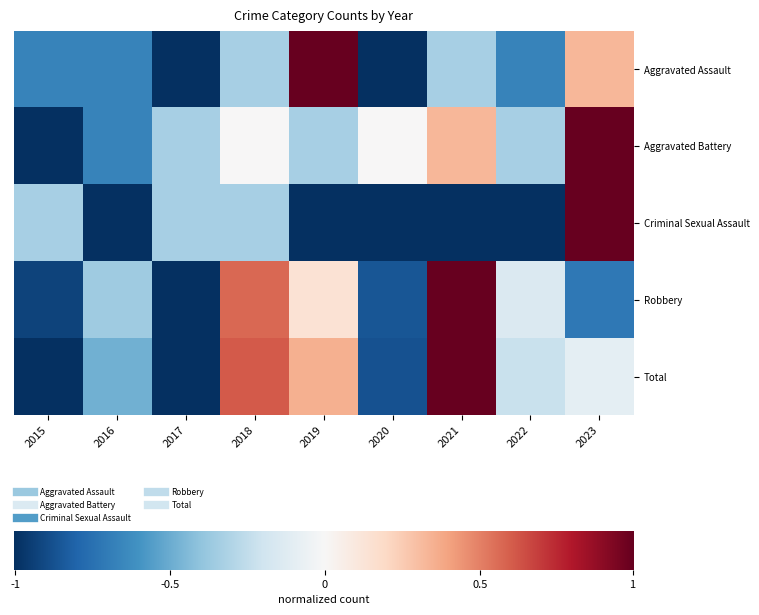

Rank the categories by Total value from lowest to highest.

2015, 2017, 2020, 2016, 2022, 2023, 2019, 2018, 2021